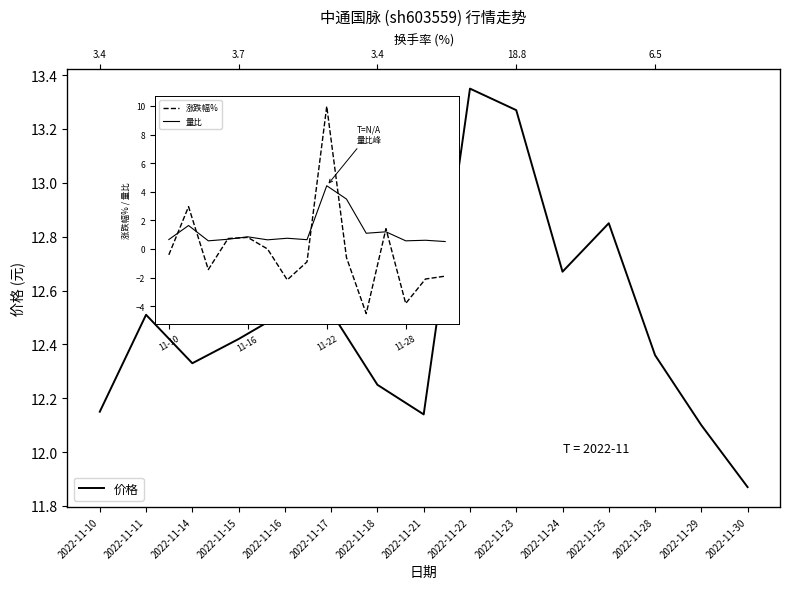

What are all the series names shown in the legend?

价格, 涨跌幅%, 量比